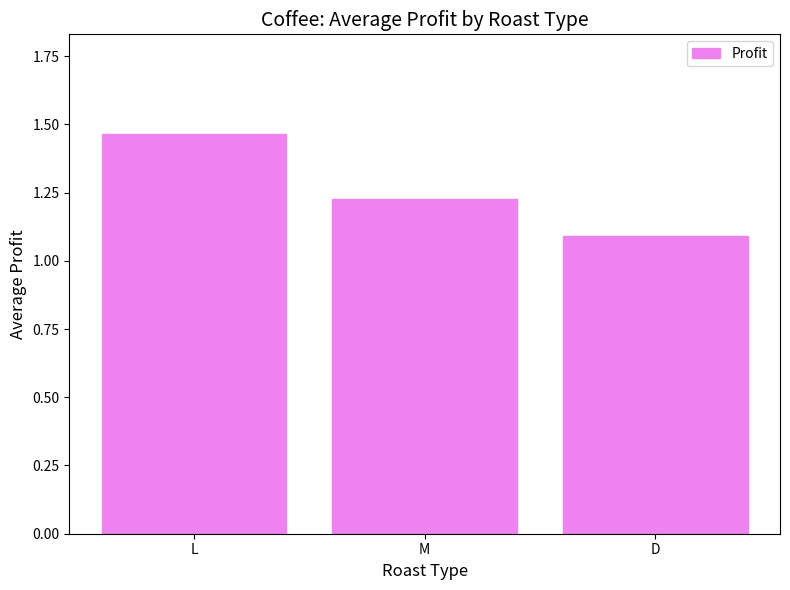

What is the label of the 1st bar from the right?

D